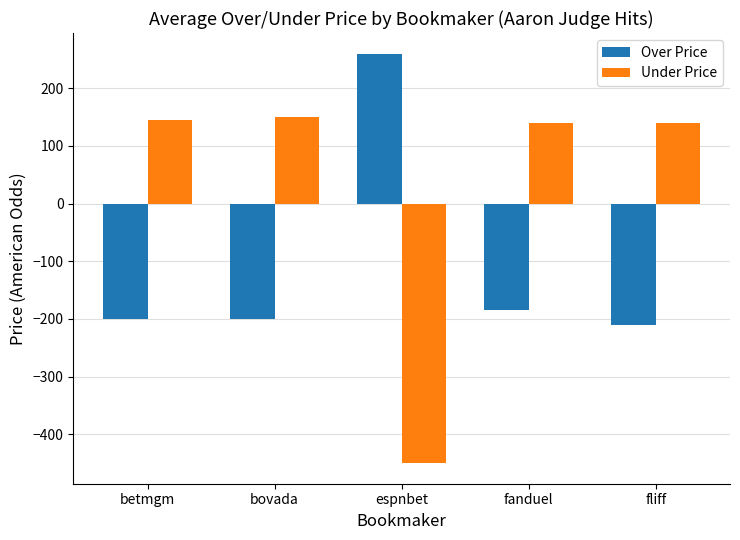

Rank the series at espnbet from lowest to highest value.

Under Price, Over Price